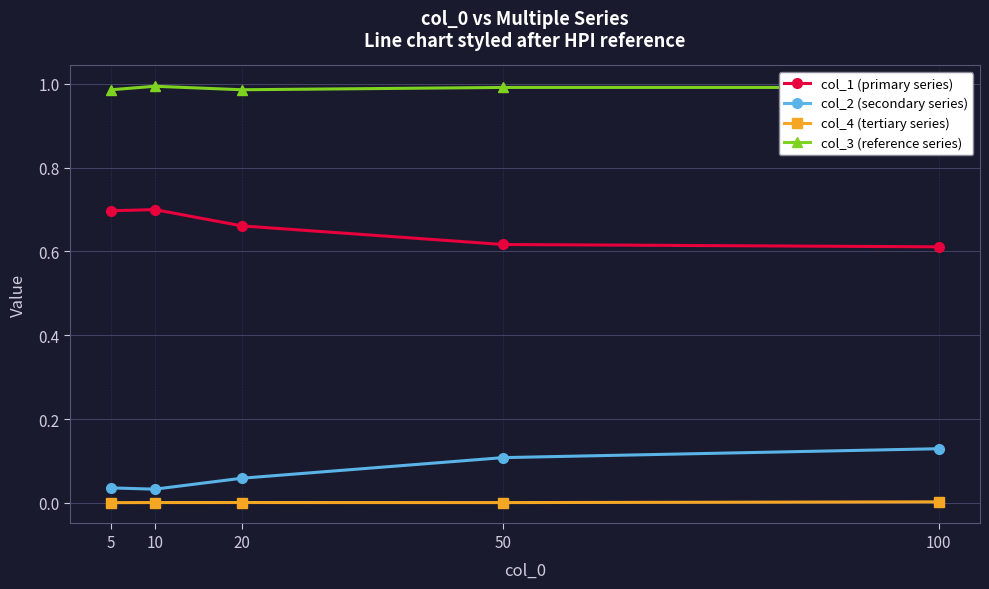

How many data points does each series have?

5